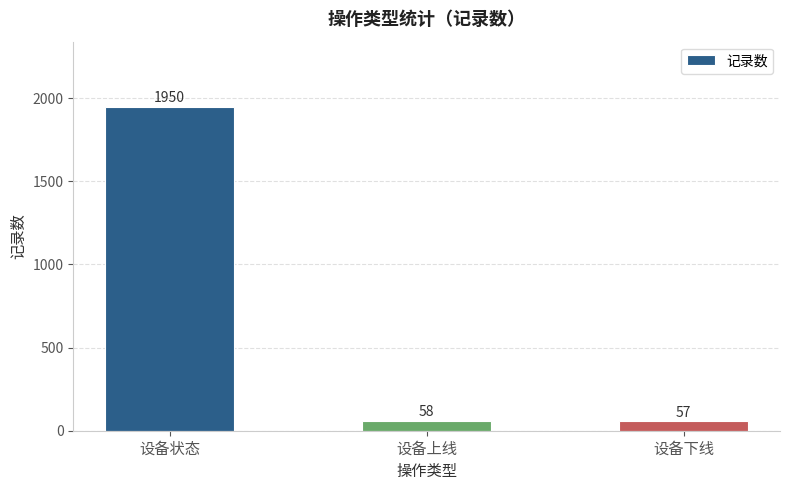

What is the sum of all values?

2065